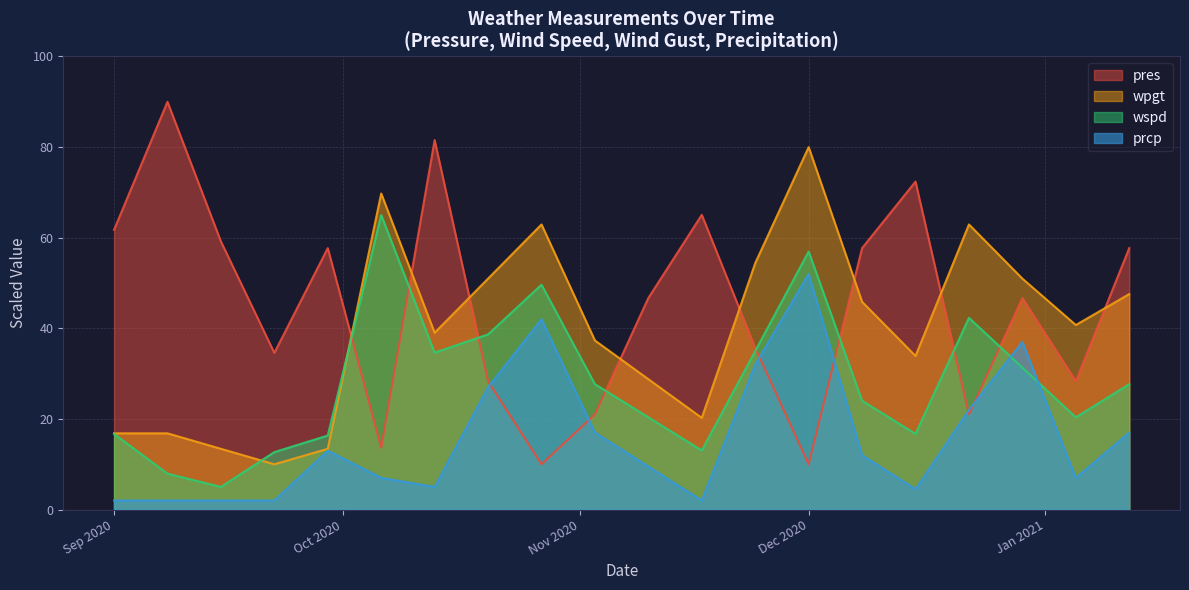

Which category has the highest value across all series?

2020-09-08